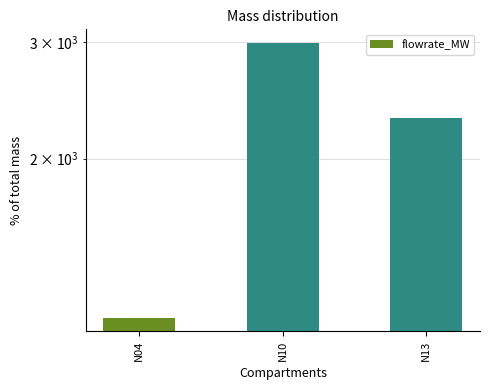

Rank the categories by value from highest to lowest.

N10, N13, N04